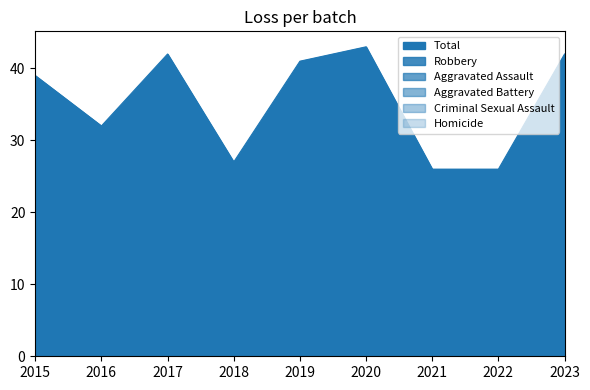

Reading right to left, list all the values displayed in this chart.

Aggravated Assault: 13	6	6	9	10	4	9	5	10
Aggravated Battery: 10	6	8	10	13	8	13	10	4
Criminal Sexual Assault: 4	4	2	6	7	6	7	1	4
Homicide: 1	2	1	0	0	0	1	0	1
Robbery: 14	8	9	18	11	9	12	16	20
Total: 42	26	26	43	41	27	42	32	39